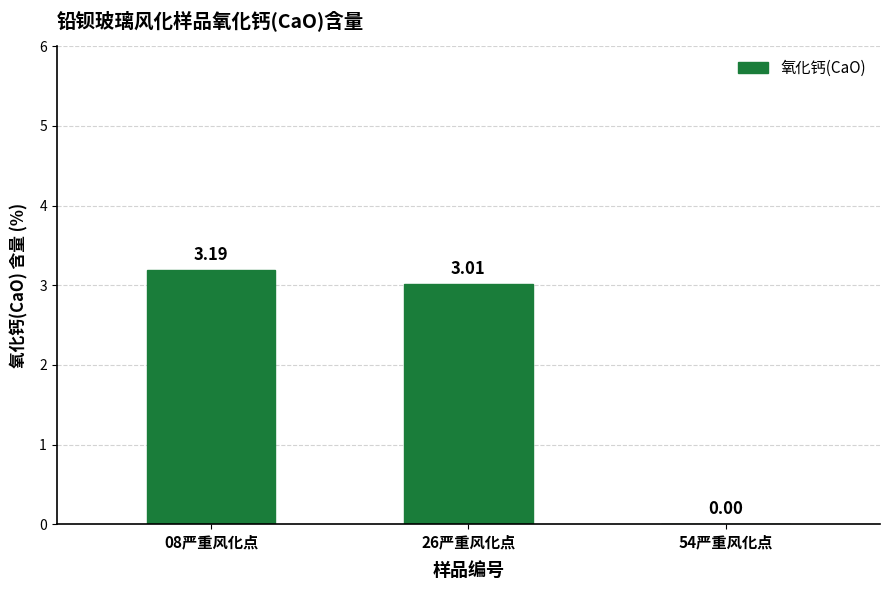

Are the bars horizontal?

No